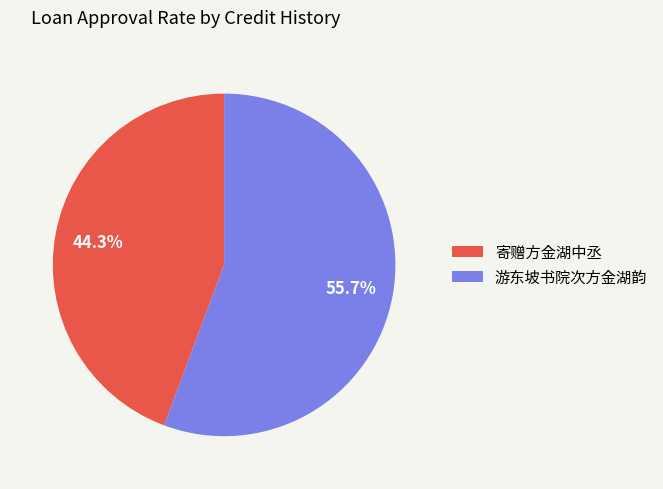

What is the ratio of the value at 游东坡书院次方金湖韵 to the value at 寄赠方金湖中丞?

1.3